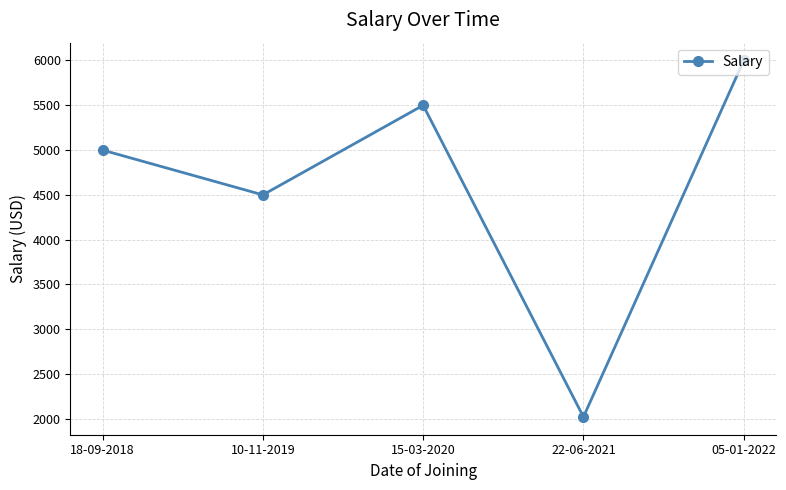

How many lines are shown in the chart?

1